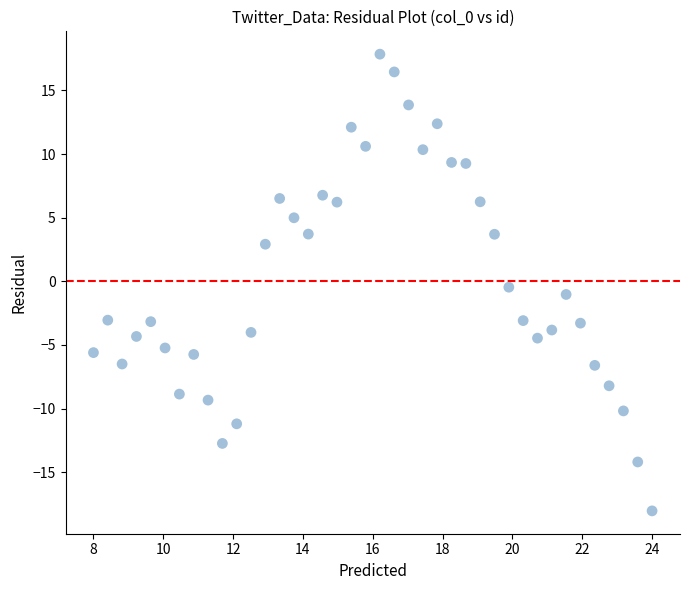

What is the range of Y values (max minus min)?

35.9